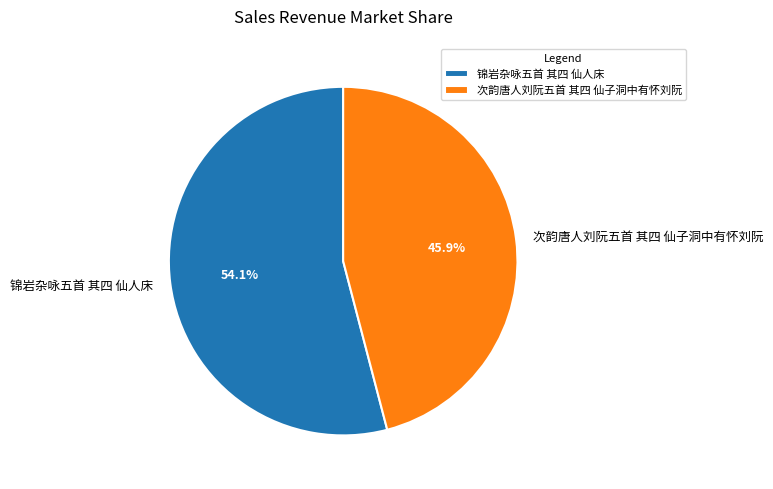

True or false: 锦岩杂咏五首 其四 仙人床 accounts for 54% of the total.

True